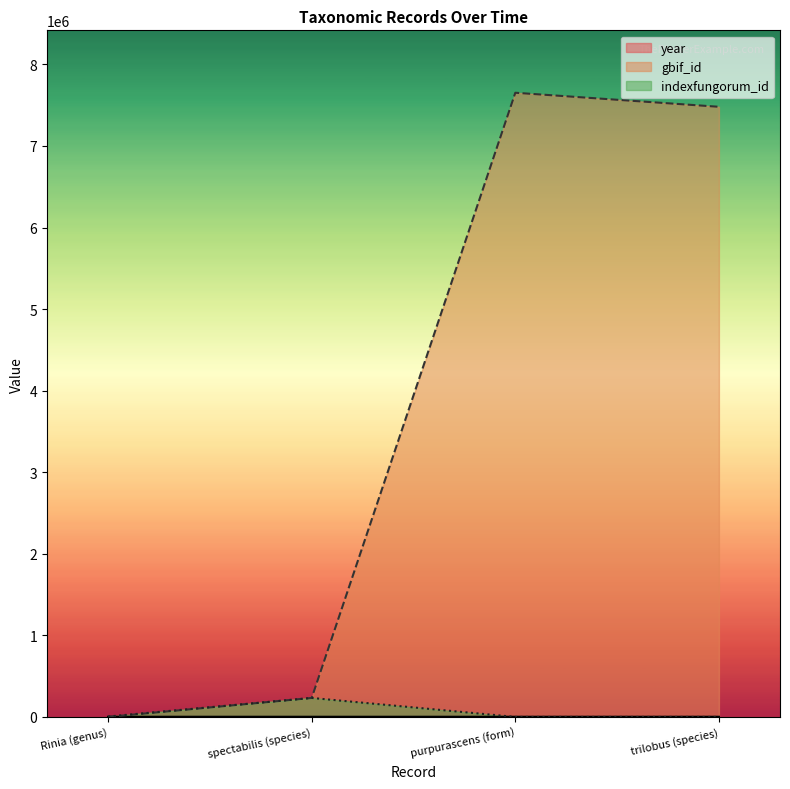

At which label does gbif_id reach its peak?

purpurascens (form)